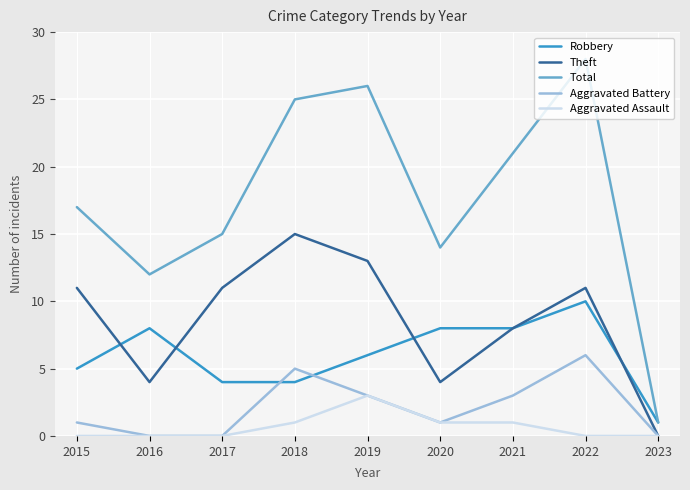

Rank the series by their maximum value, from lowest to highest.

Aggravated Assault, Aggravated Battery, Robbery, Theft, Total